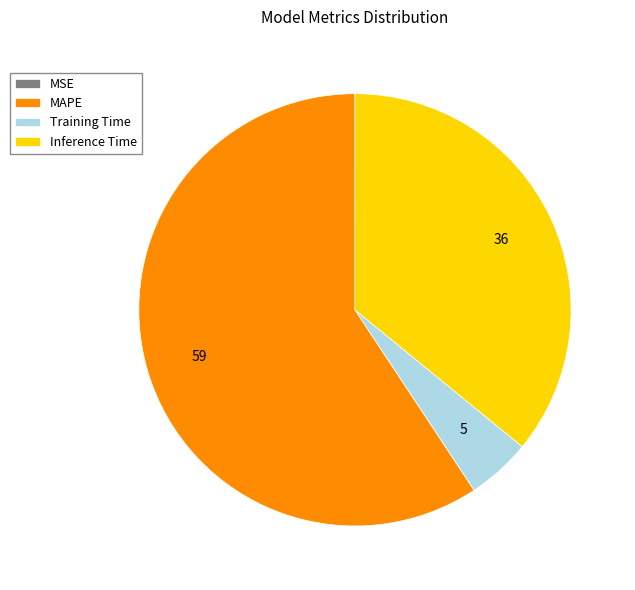

Which category has the biggest portion of the pie?

MAPE